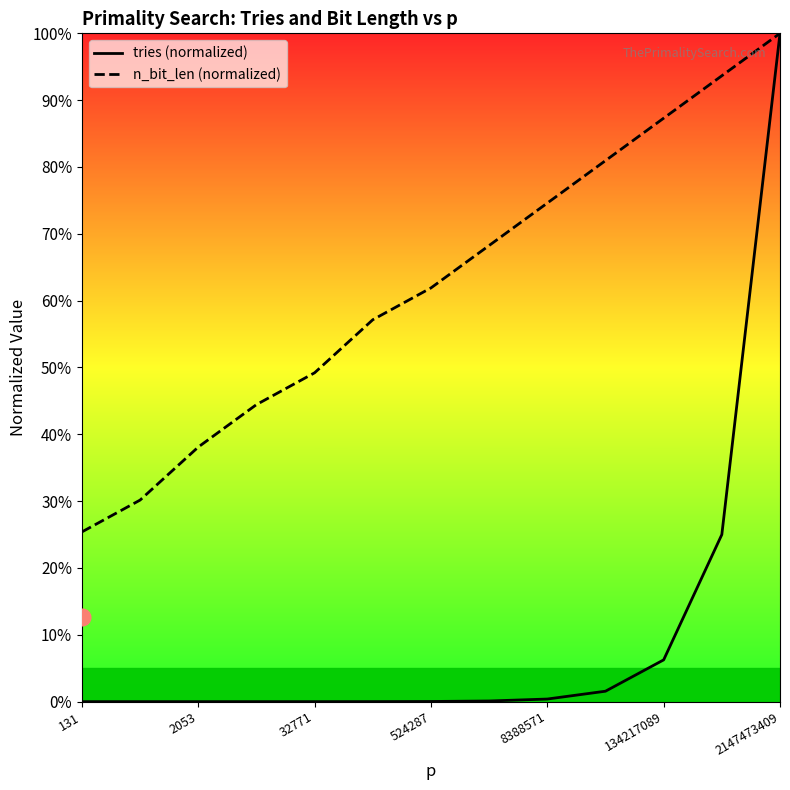

Between 32771 and 131, which is larger?

32771